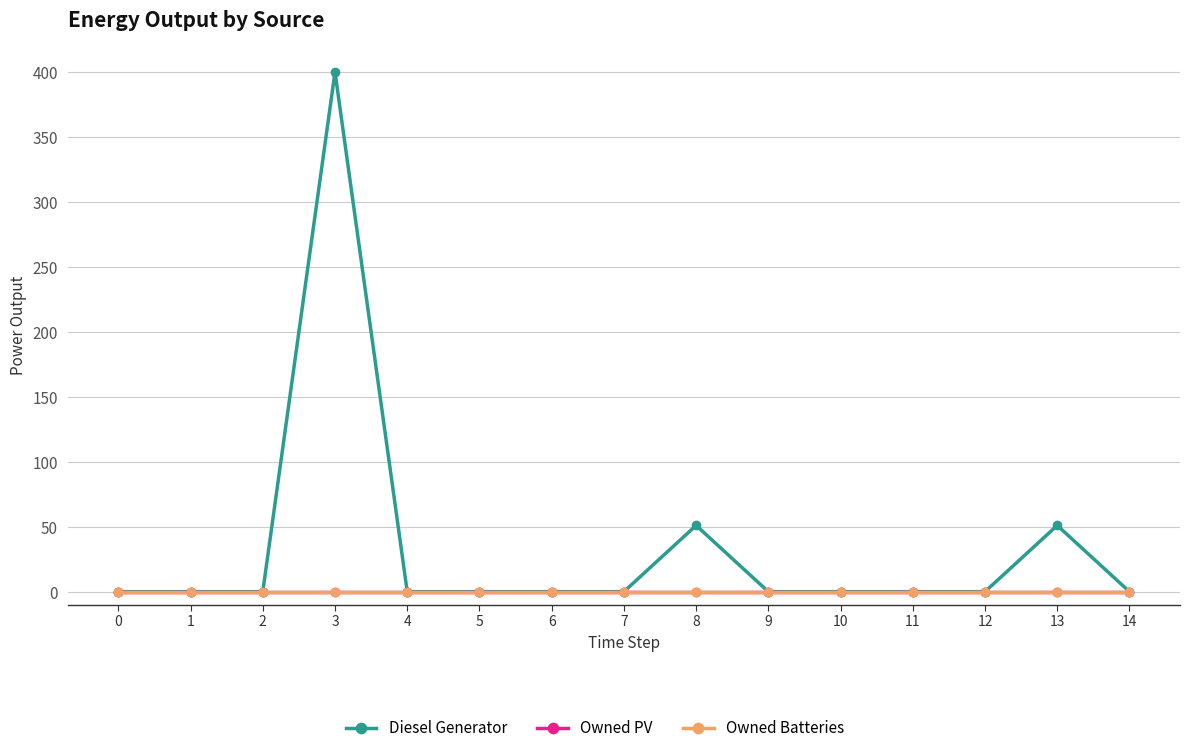

Rank the series at 0 from highest to lowest value.

Diesel Generator, Owned PV, Owned Batteries